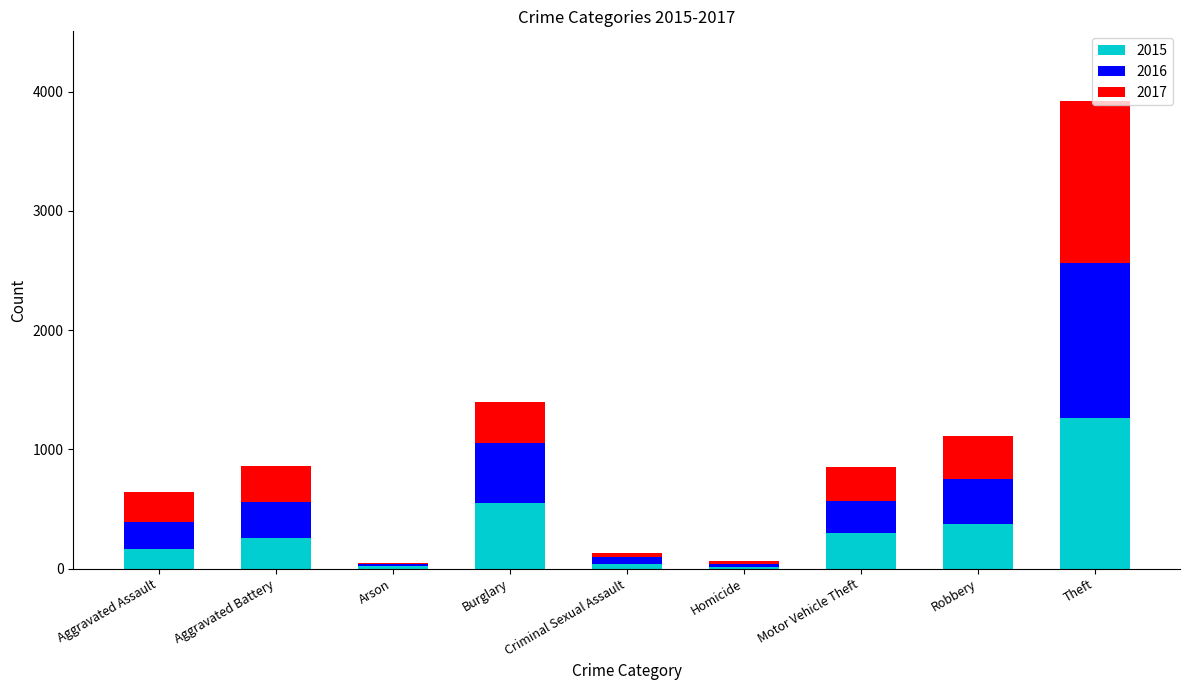

Is it true that 2015 equals 443 at Aggravated Battery?

False